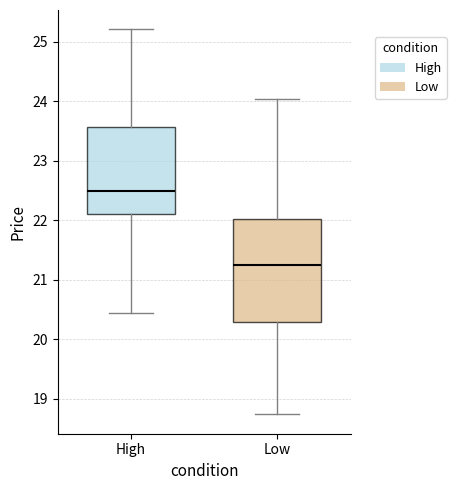

Which box's median line is the highest?

High